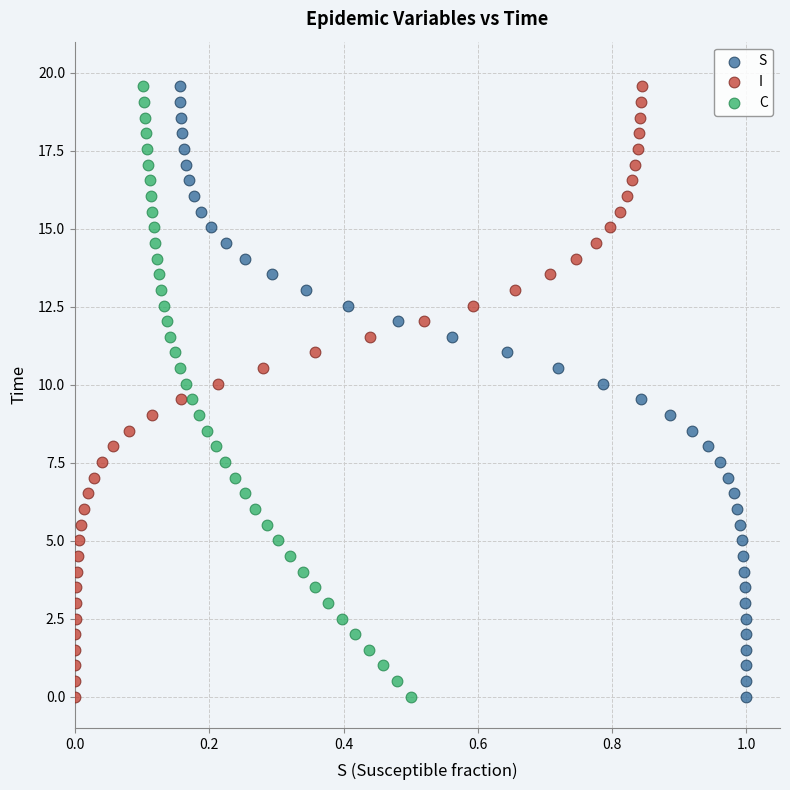

What are all the series names shown in the legend?

S, I, C